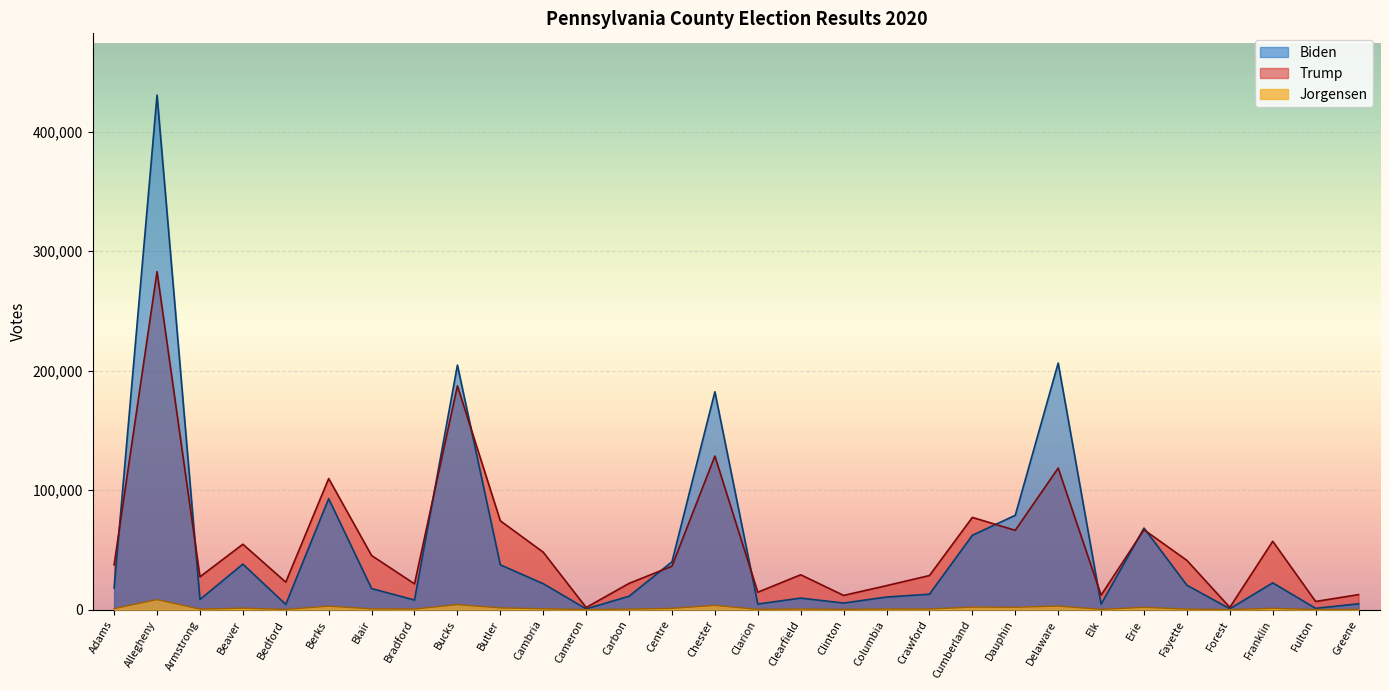

Is it true that Biden equals 62245 at Cumberland?

True